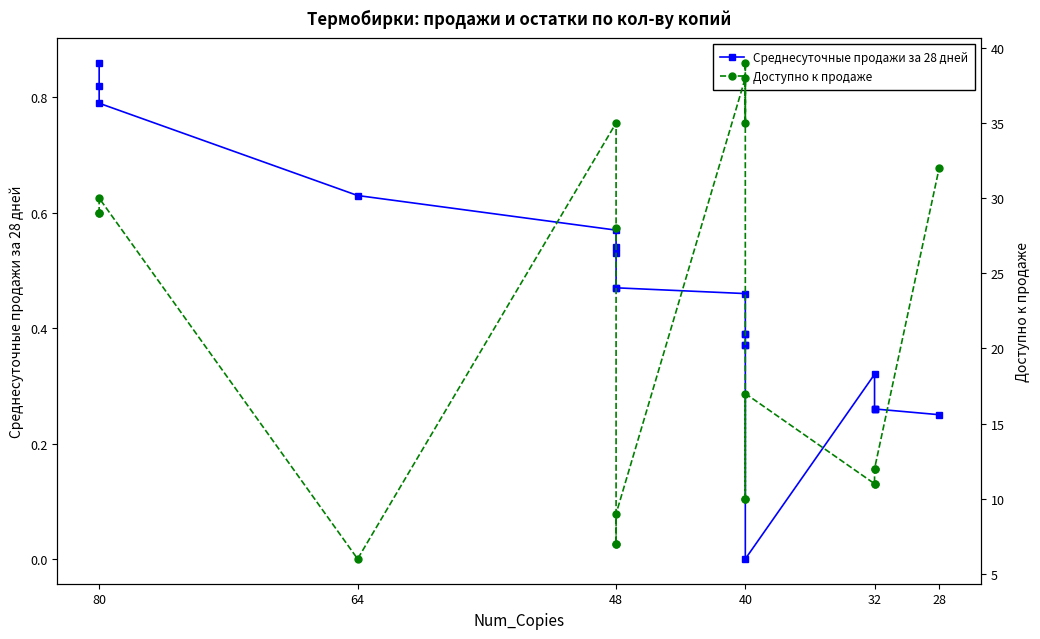

Between 9 and 12, which series saw the biggest shift?

Доступно к продаже